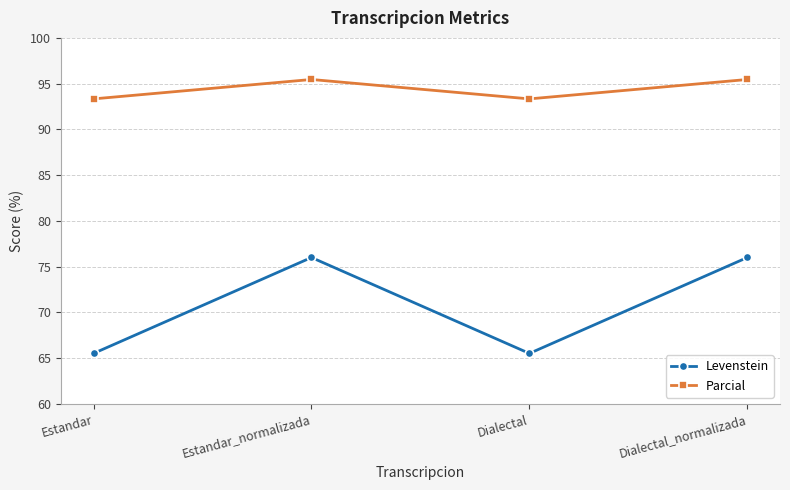

True or false: Levenstein and Parcial cross at least once.

False